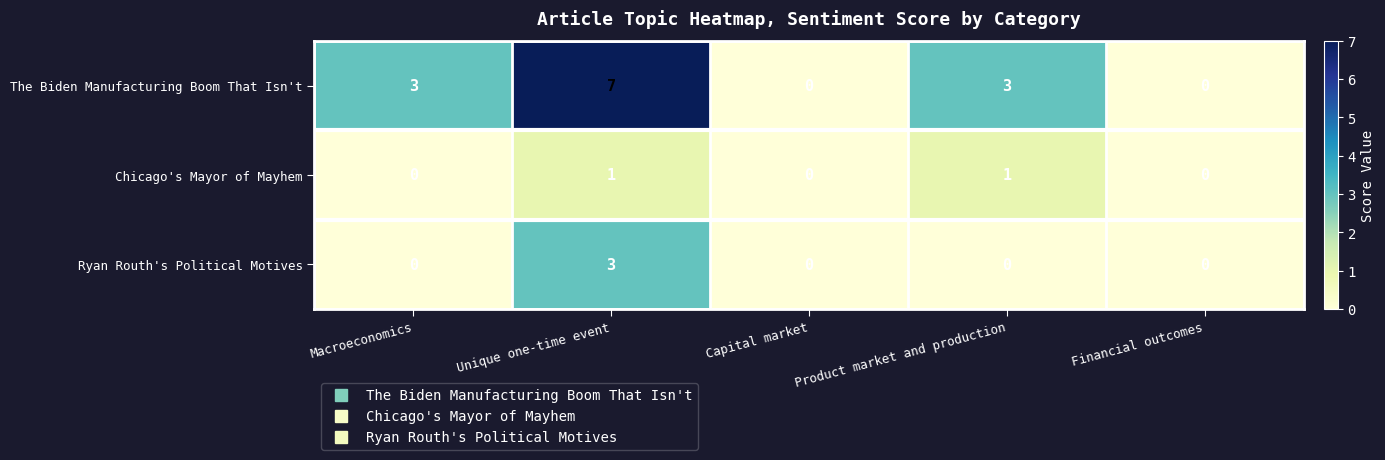

What is the difference between the second highest and second lowest values in the The Biden Manufacturing Boom That Isn't series?

3